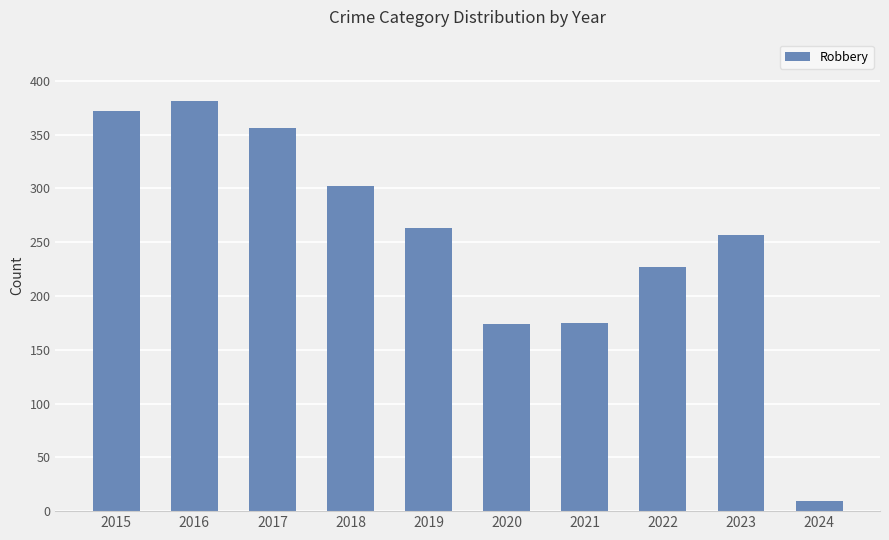

Is it true that the value at 2023 is 425?

False